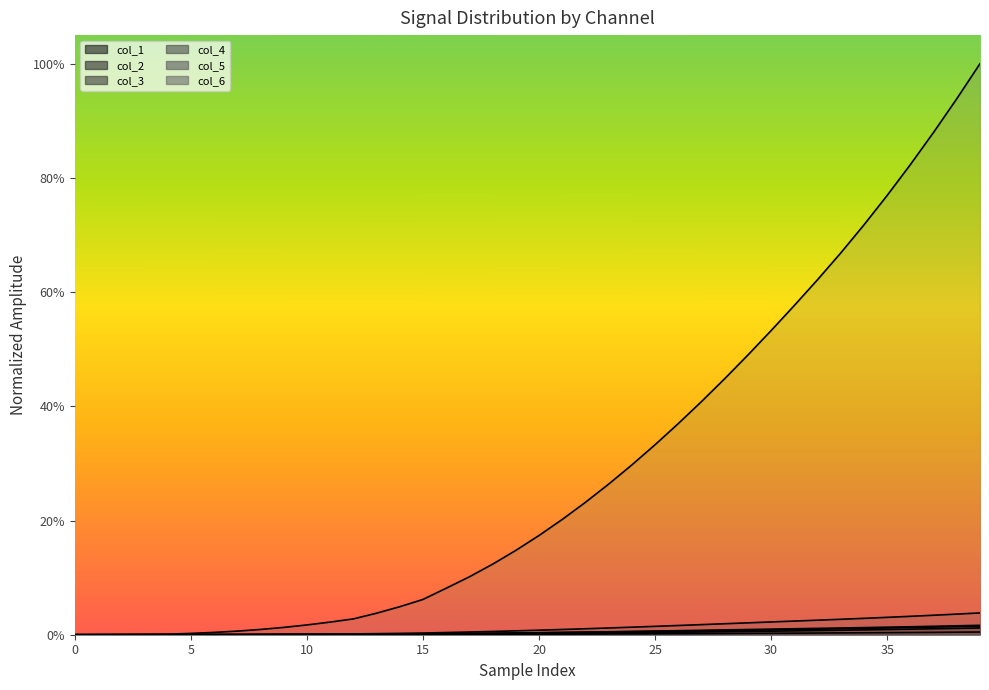

How many values in col_2 are above zero?

39